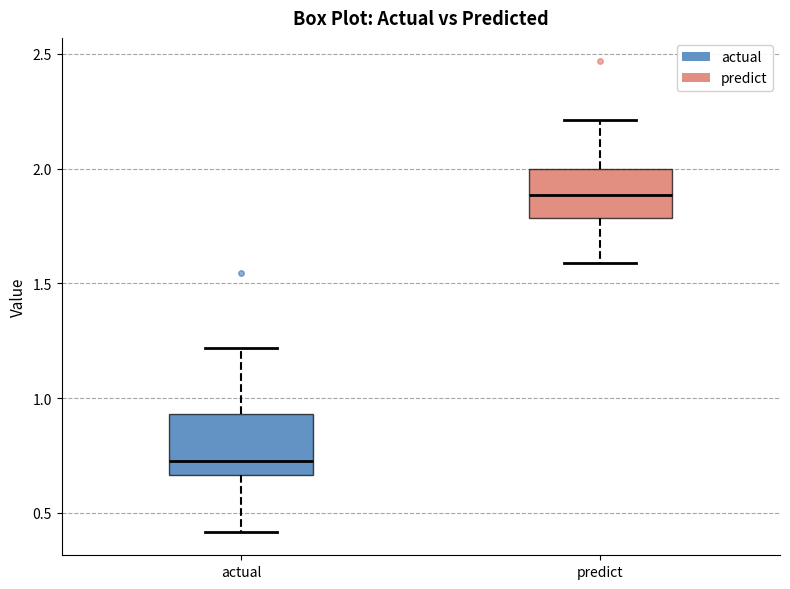

Which box has the highest median line?

predict